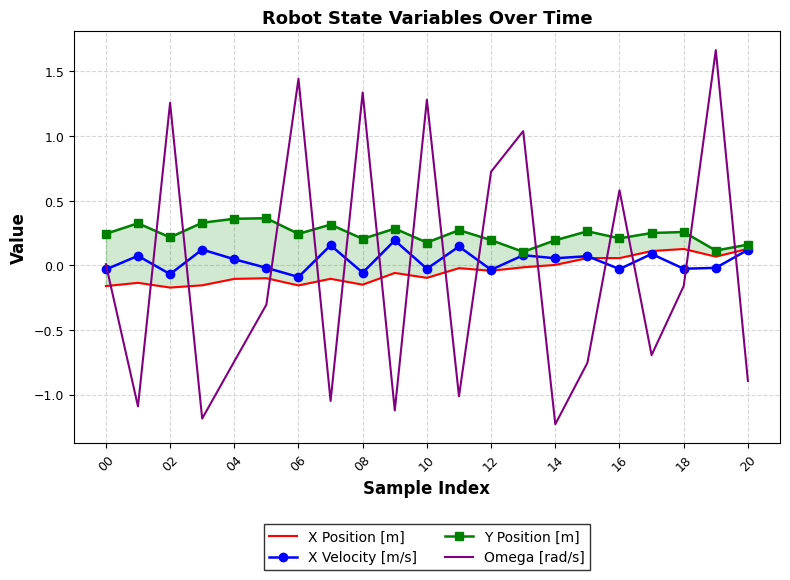

What is the difference between the Omega [rad/s] values at 10 and 04?

2.0